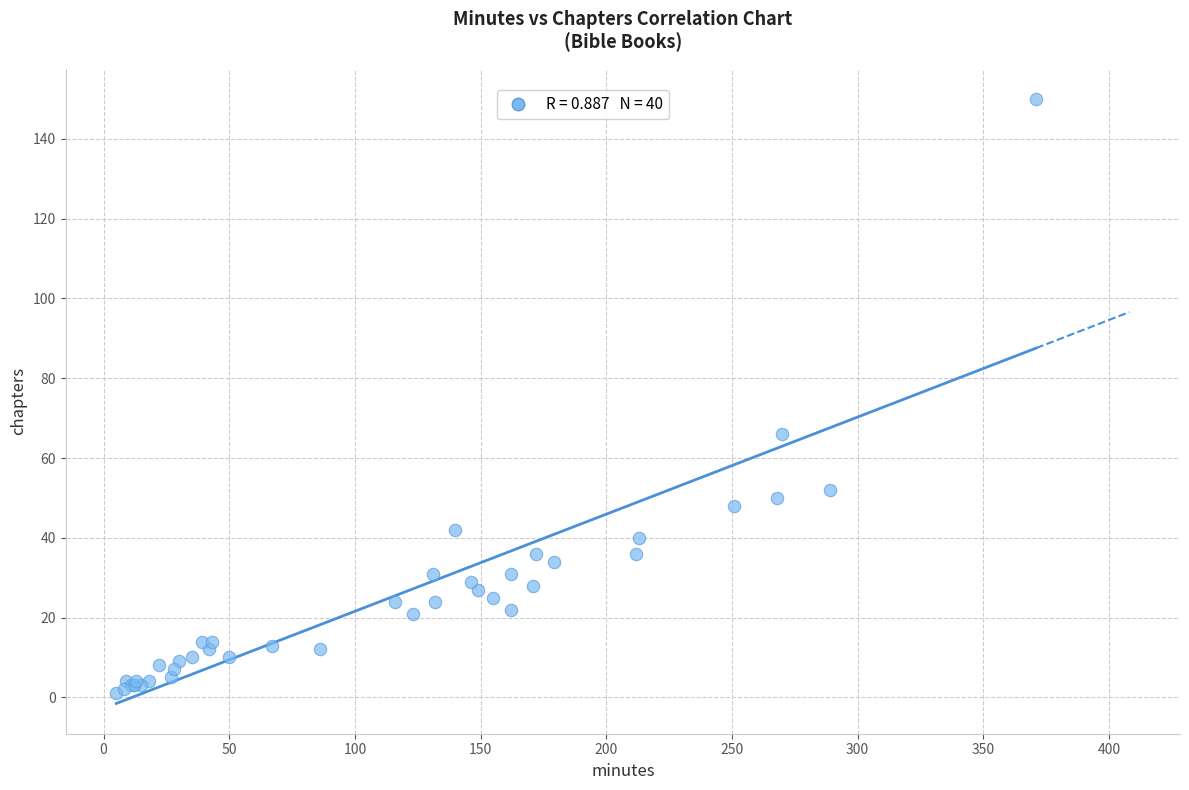

What Y value in the scatter plot is closest to 75?

66